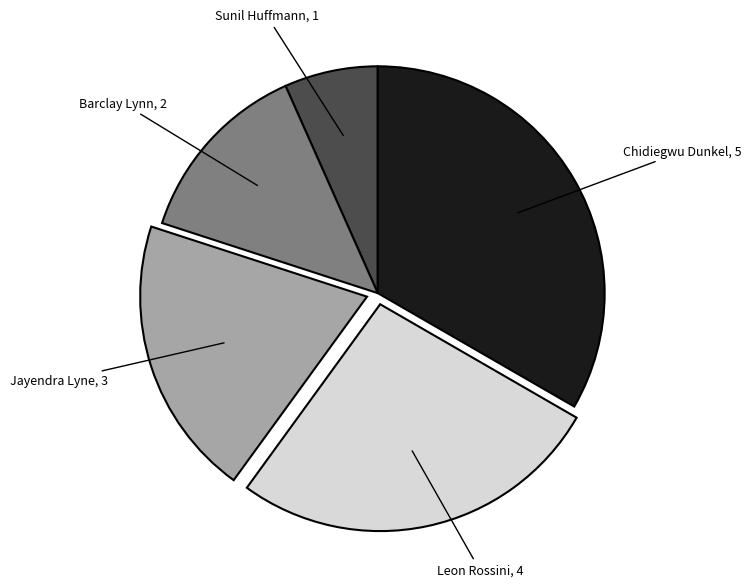

Count the number of slices in the pie.

5